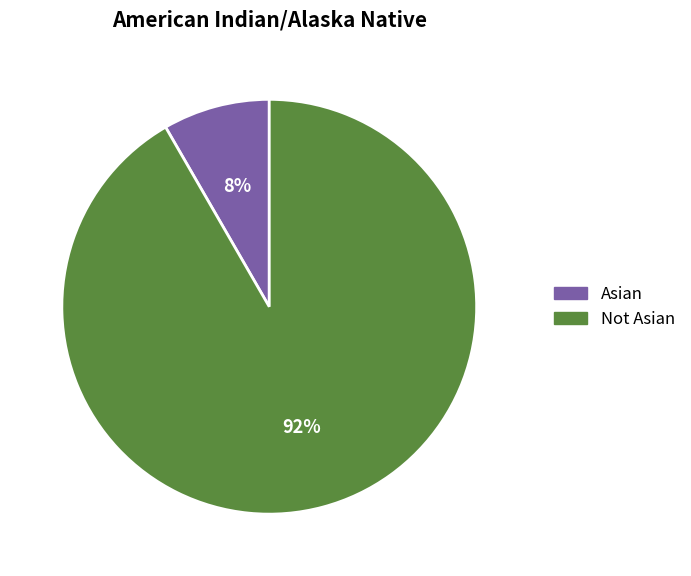

Between Not Asian and Asian, which is larger?

Not Asian